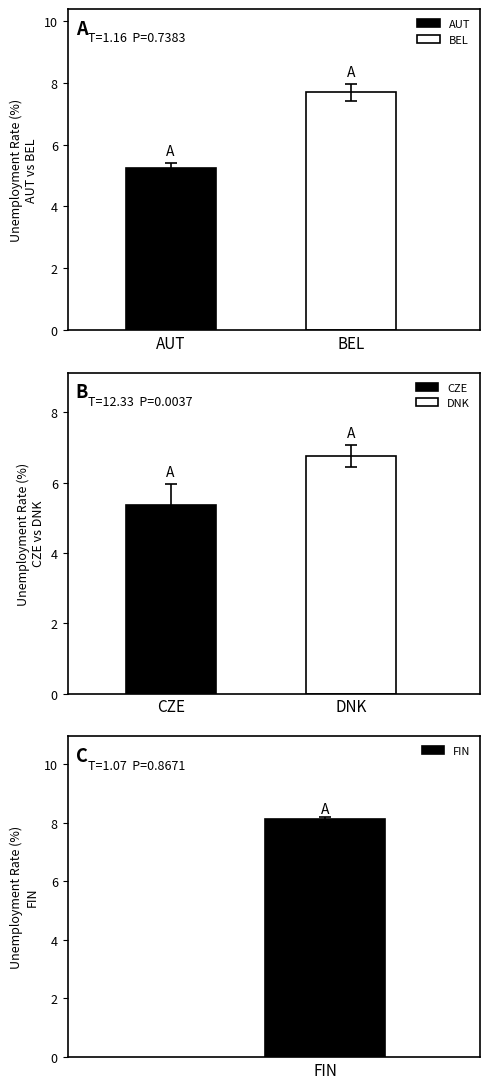

Reading left to right, transcribe all the data shown in this chart.

AUT: 5.3
BEL: 7.7
CZE: 5.4
DNK: 6.8
FIN: 8.1